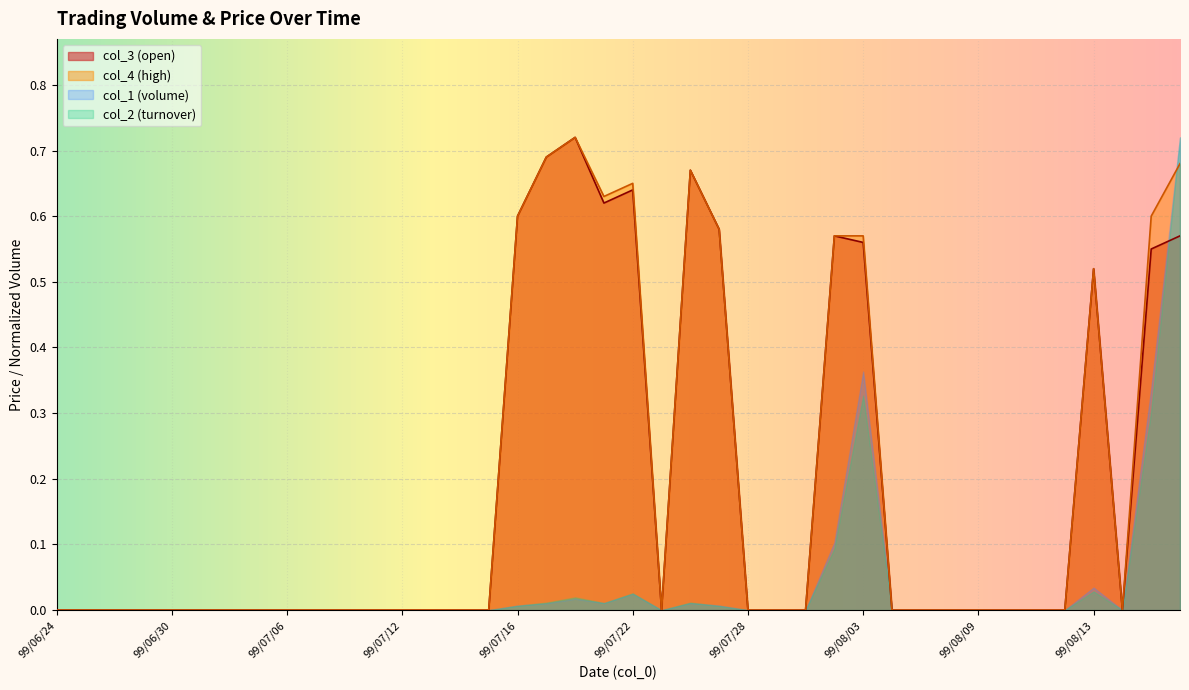

At how many categories does at least one series exceed 0?

12